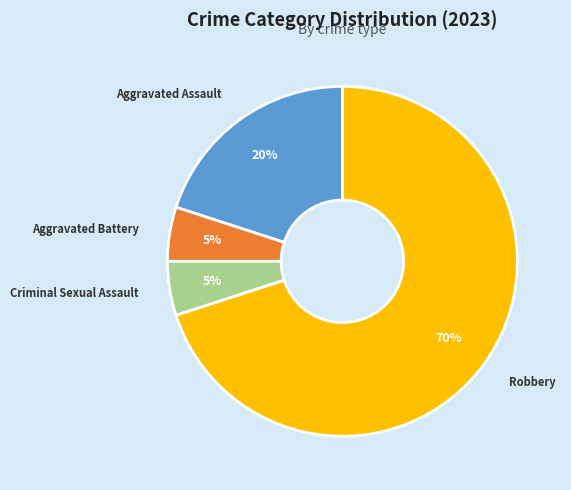

Combined, do Aggravated Battery and Aggravated Assault account for over 50%?

No